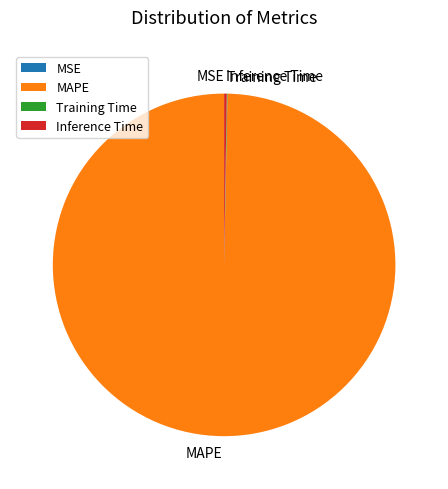

Is there a majority slice in this chart?

Yes